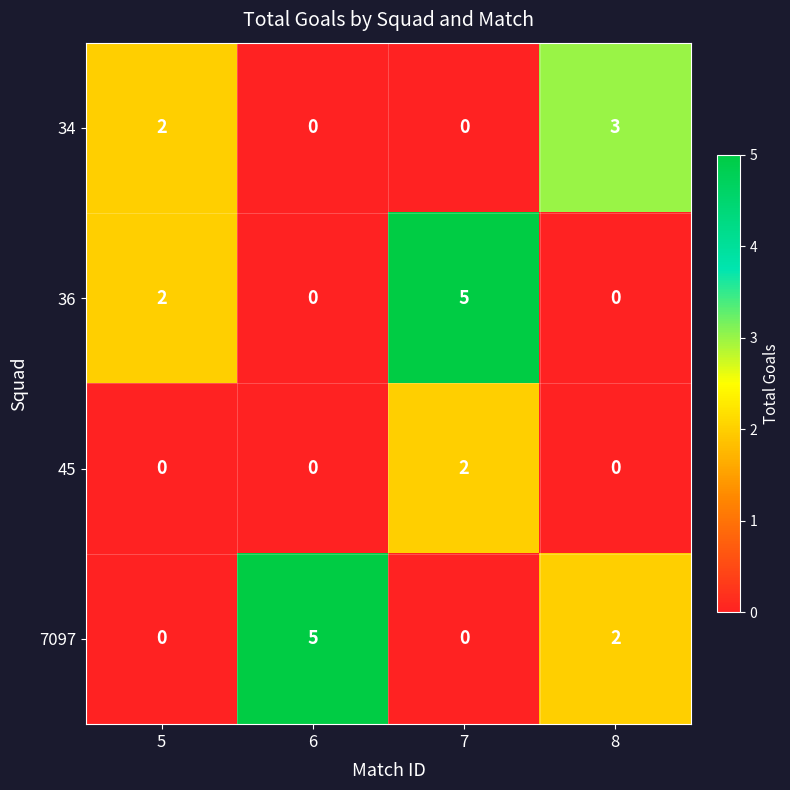

True or false: 34 has a value of 0 at 7.

True